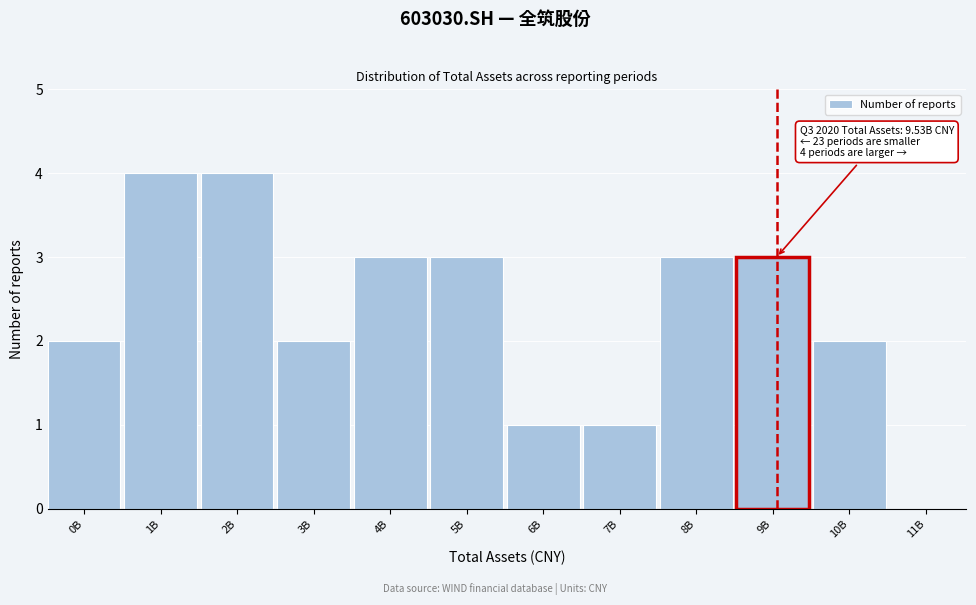

Reading left to right, extract all data points from this chart.

0B=2	1B=4	2B=4	3B=2	4B=3	5B=3	6B=1	7B=1	8B=3	9B=3	10B=2	11B=0